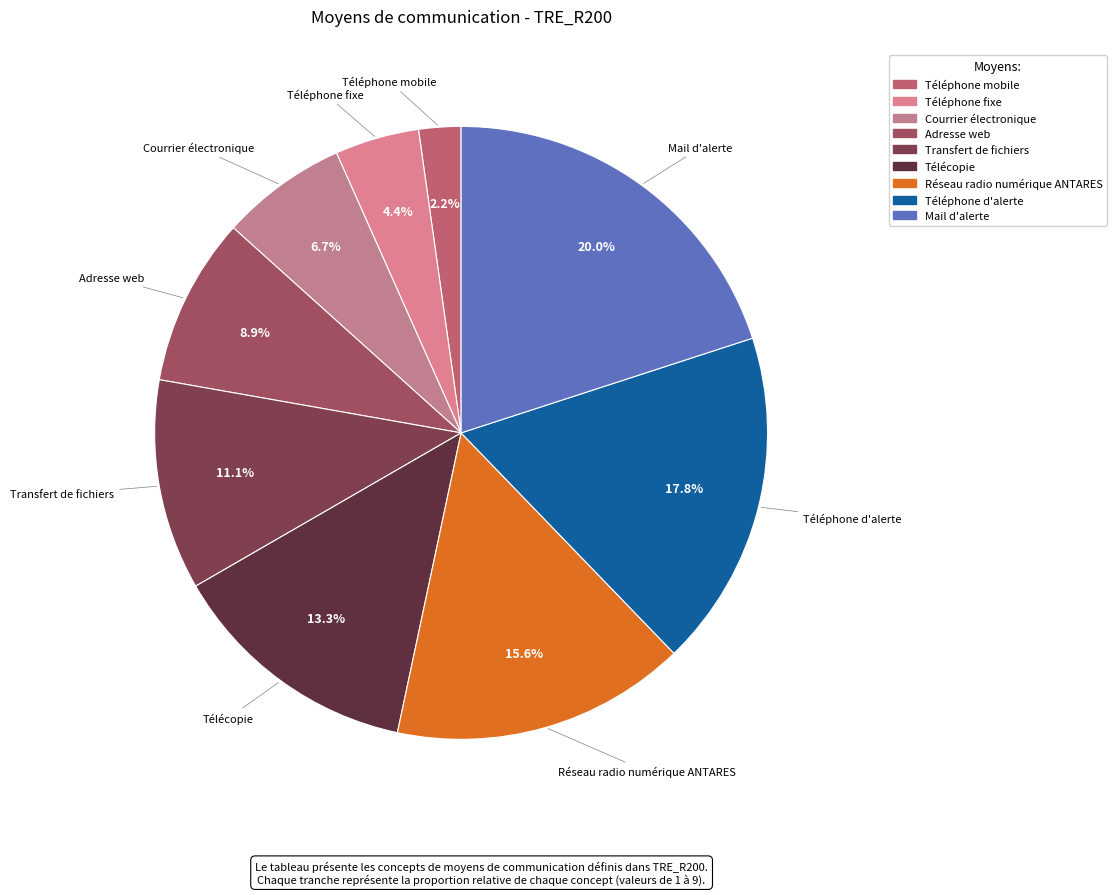

To the nearest percent, what is the difference between the Transfert de fichiers and Téléphone mobile slice percentages?

9%